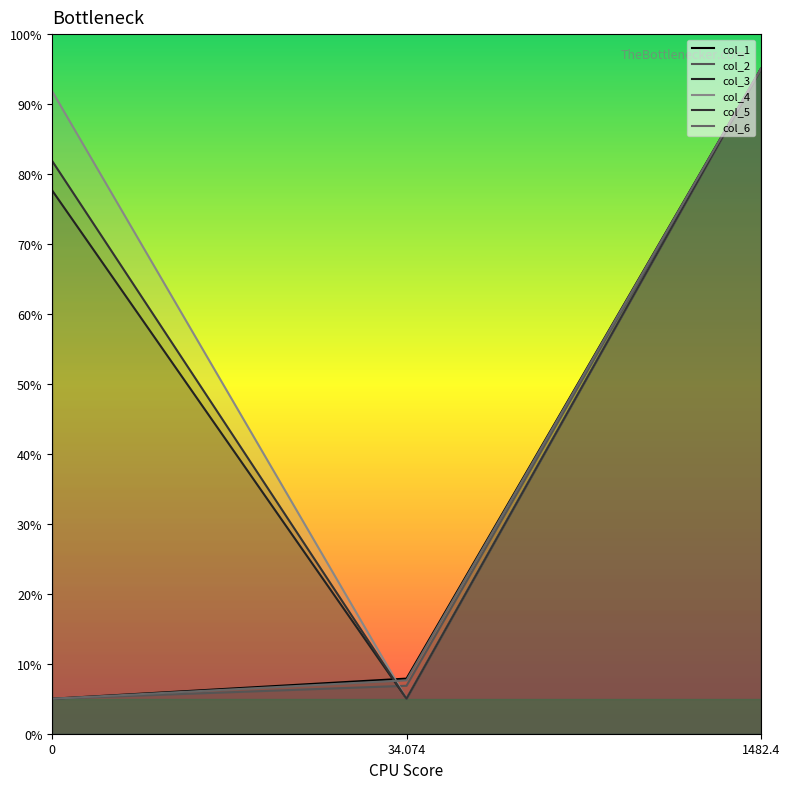

List the labels in order of col_3 value, smallest first.

34.074, 0, 1482.4